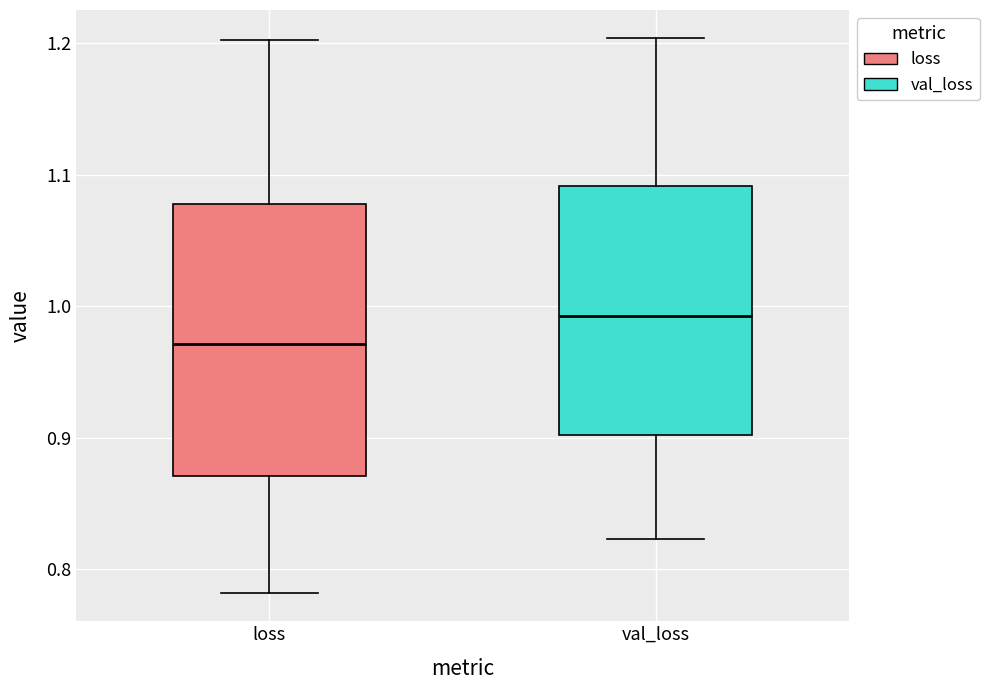

Reading left to right, read every box against the y-axis: the position of its median line, the range the box covers, and the ends of its whiskers. The values are not printed on the chart, so give them approximately, as read against the axis.

loss: median 0.97, box 0.87 to 1.08, whiskers 0.78 to 1.20
val_loss: median 0.99, box 0.90 to 1.09, whiskers 0.82 to 1.20